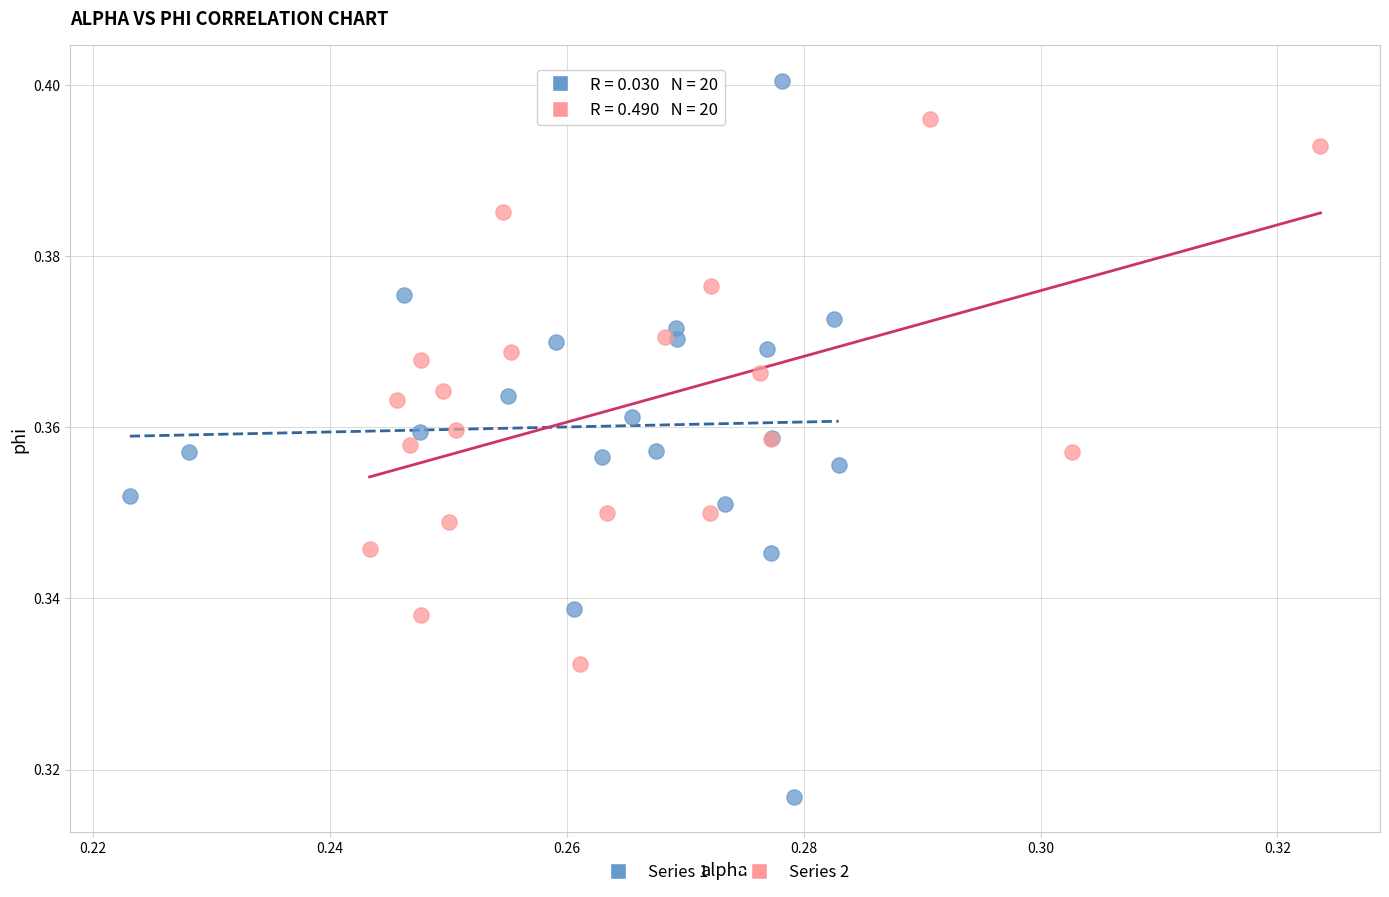

Which series has the widest spread of Y values?

Series 1